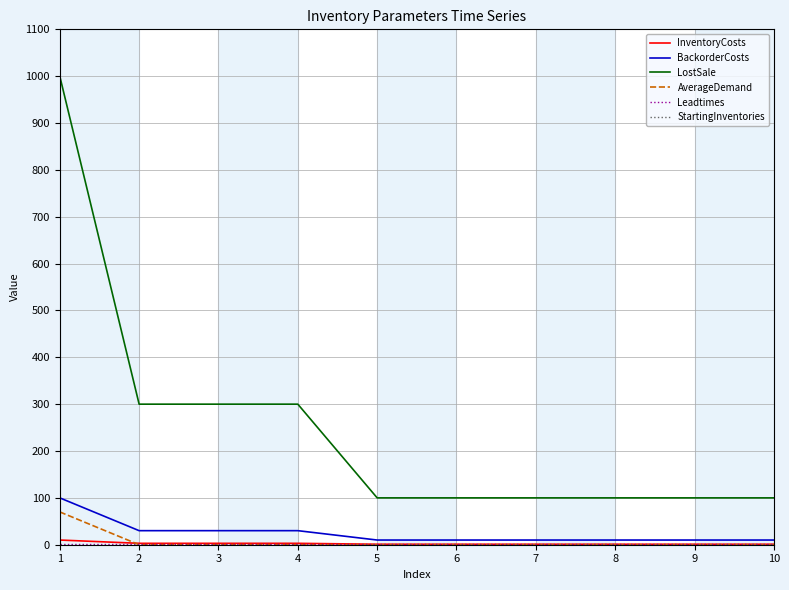

Does the chart display data point markers on the line(s)?

No